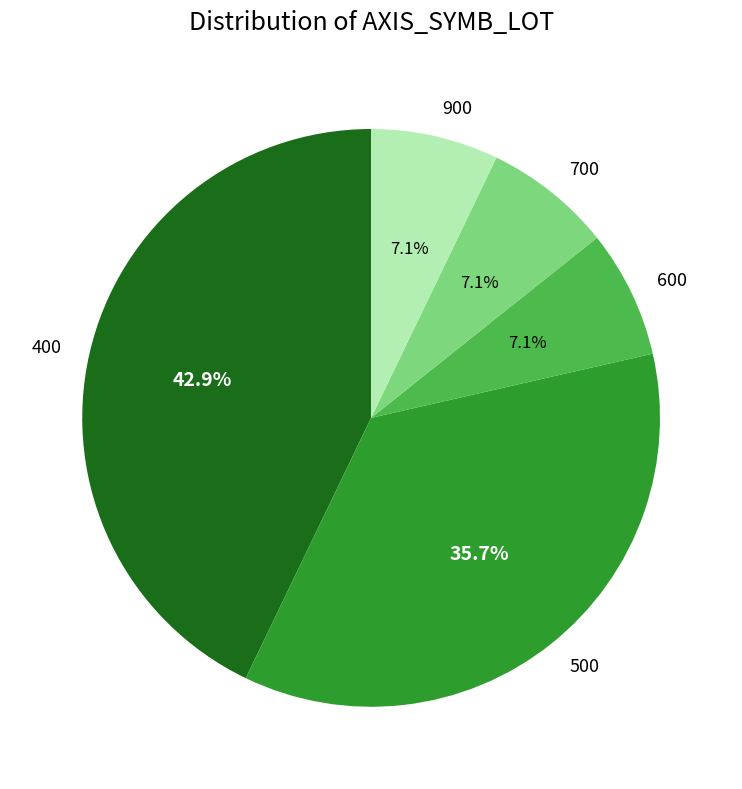

To the nearest percent, what is the difference between the largest and smallest slice percentages?

36%